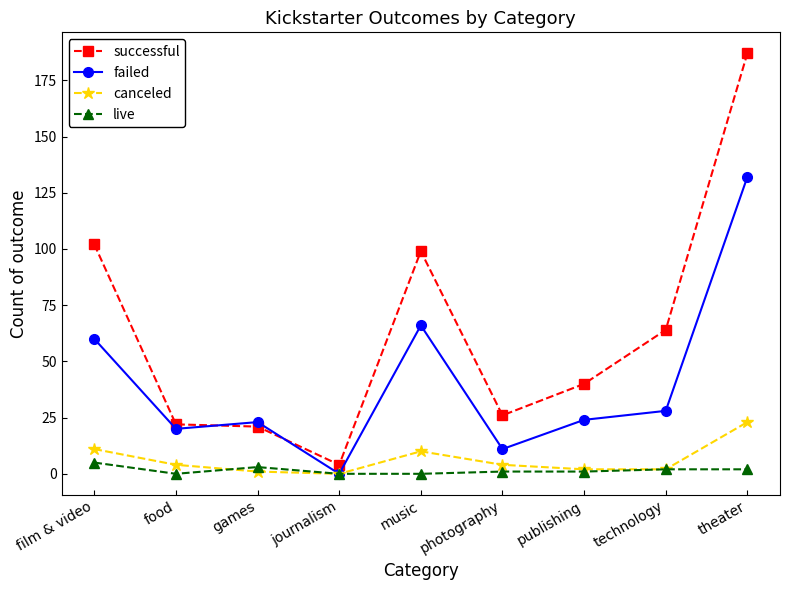

Rank the series by their maximum value, from lowest to highest.

live, canceled, failed, successful